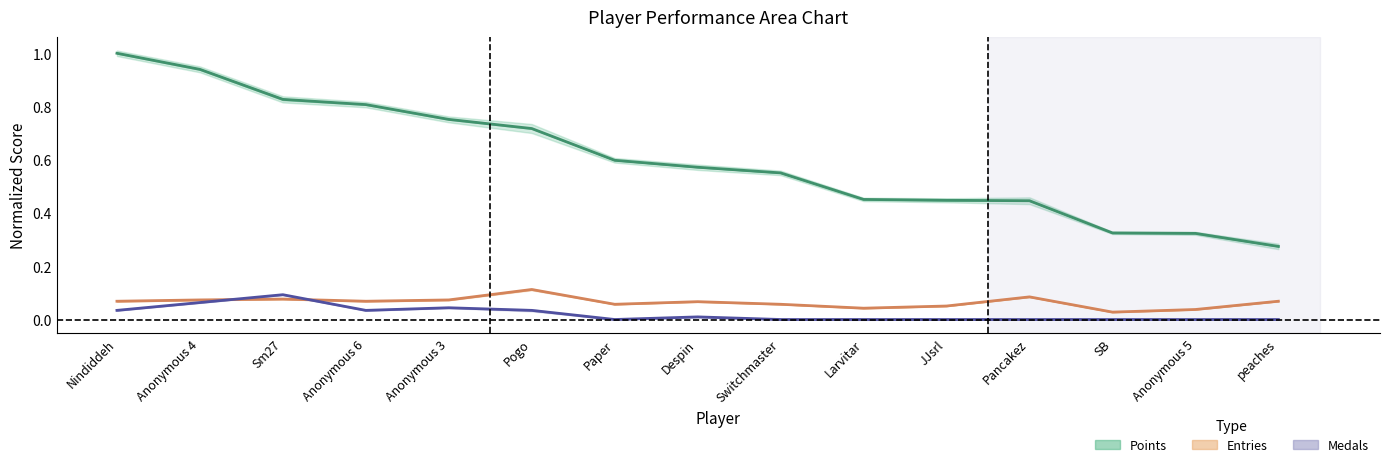

What is the spread (max minus min) of values at Switchmaster?

0.6